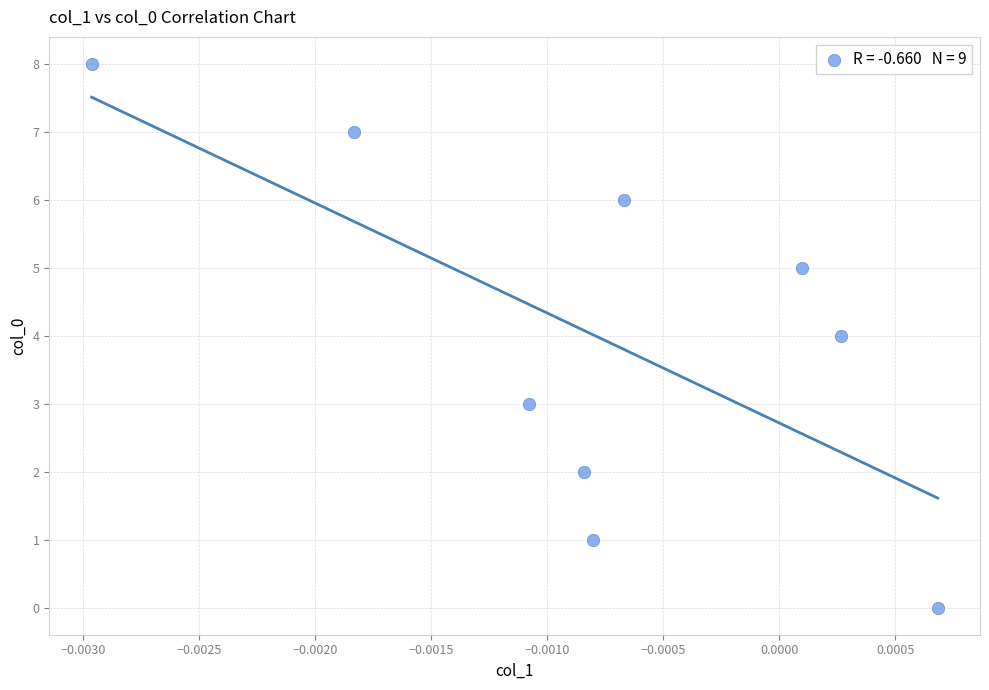

What is the range of Y values (max minus min)?

8